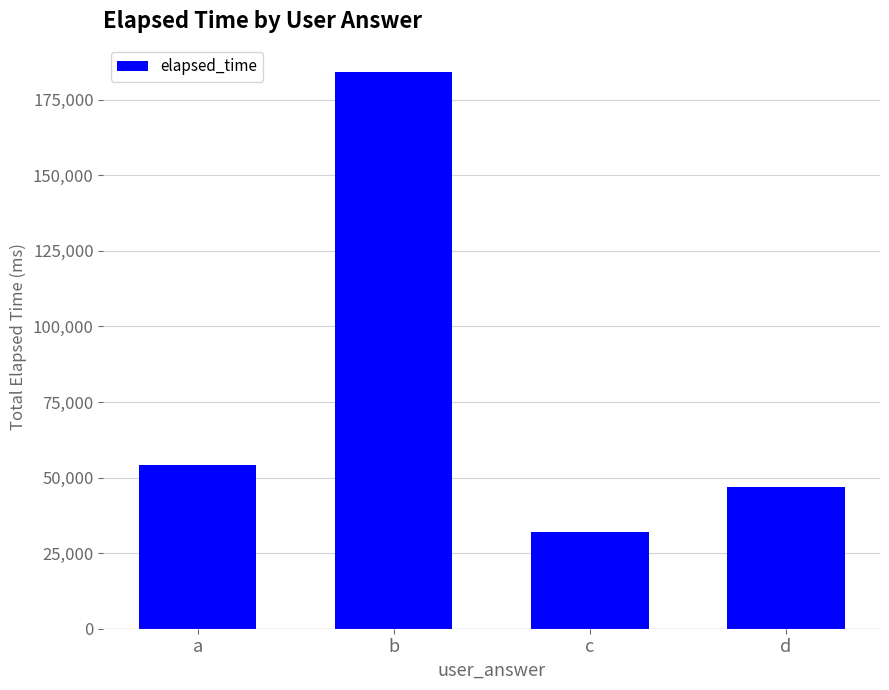

Reading right to left, what are all the values shown in this chart?

47000	32000	184000	54000